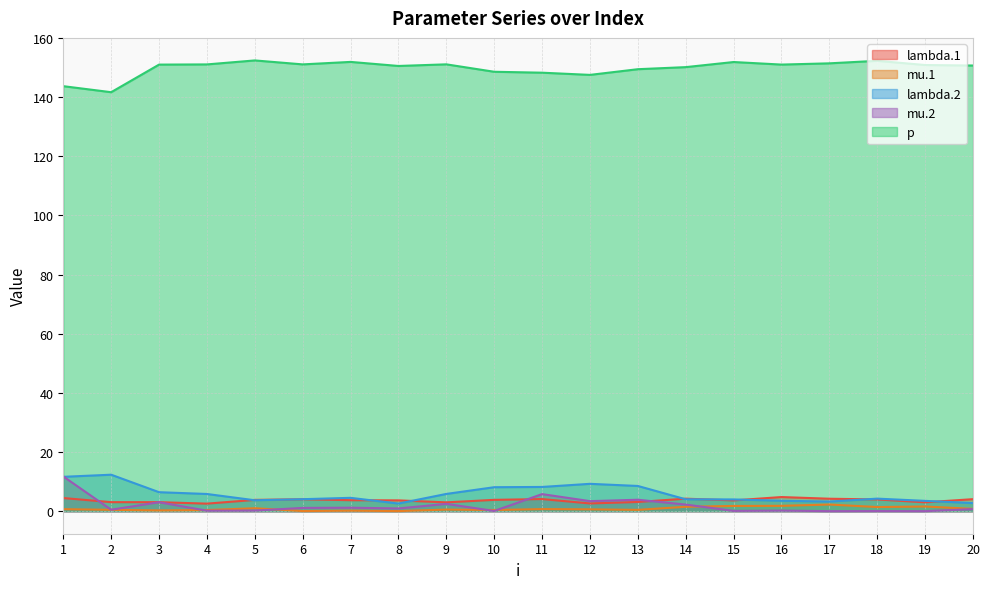

What are all the series names shown in the legend?

lambda.1, mu.1, lambda.2, mu.2, p